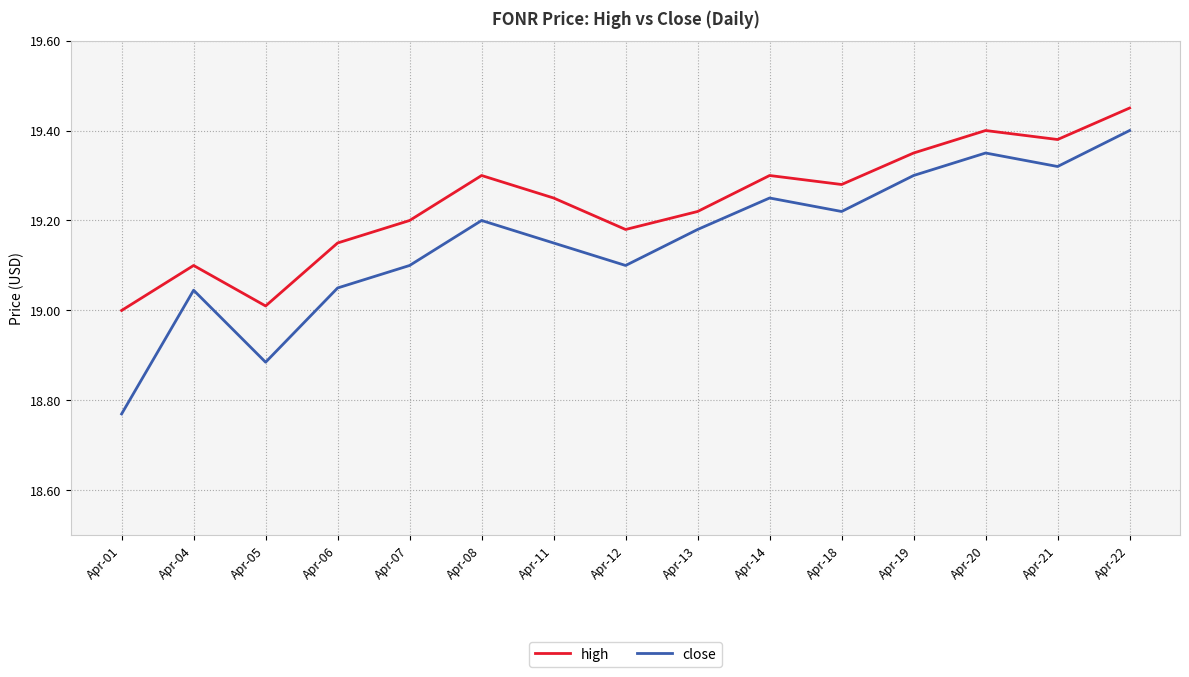

List the series in order of their overall mean, lowest first.

close, high